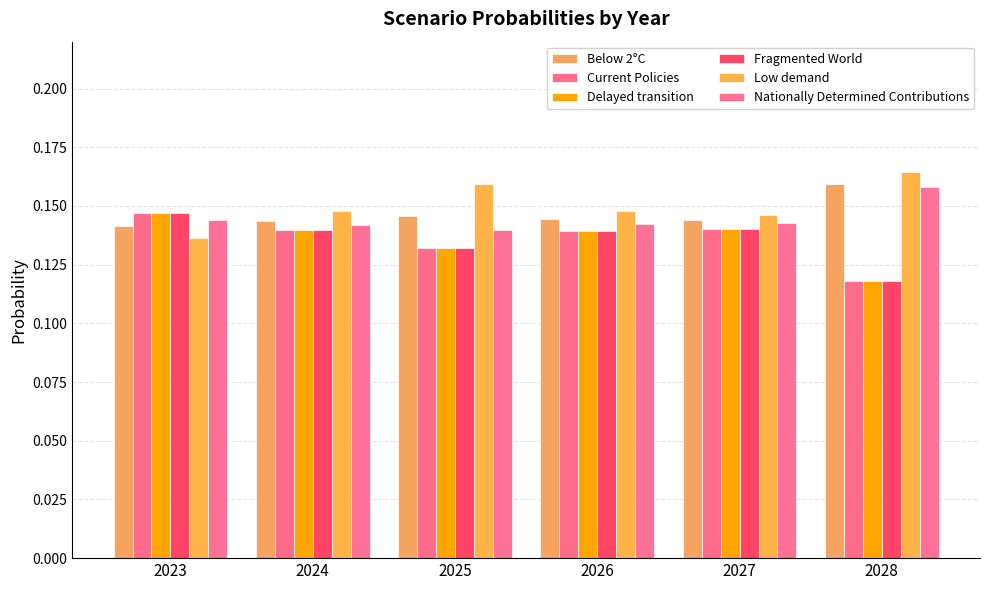

Which series has the largest total across all categories?

Low demand